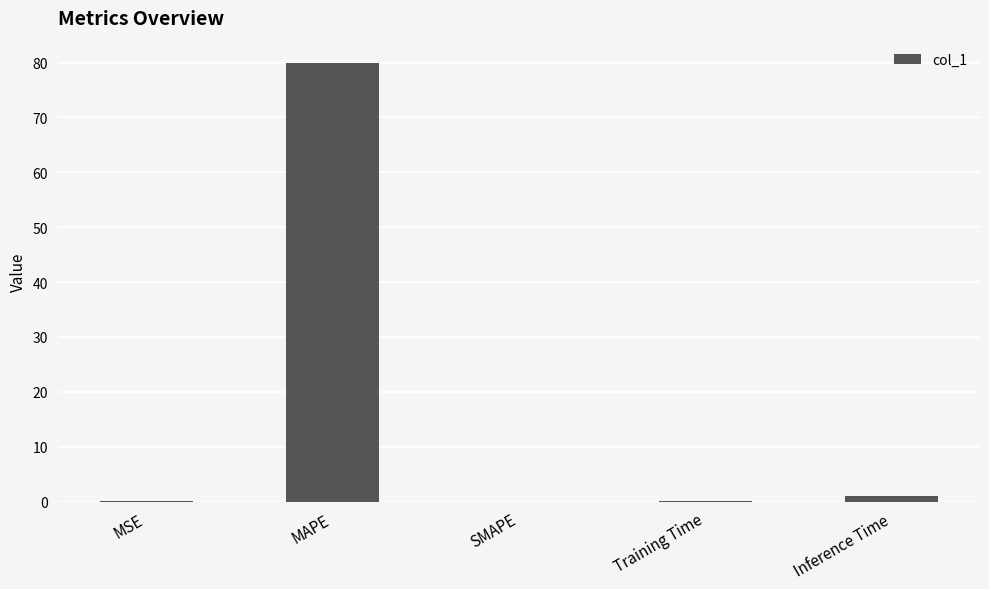

How many data points does each series have?

5